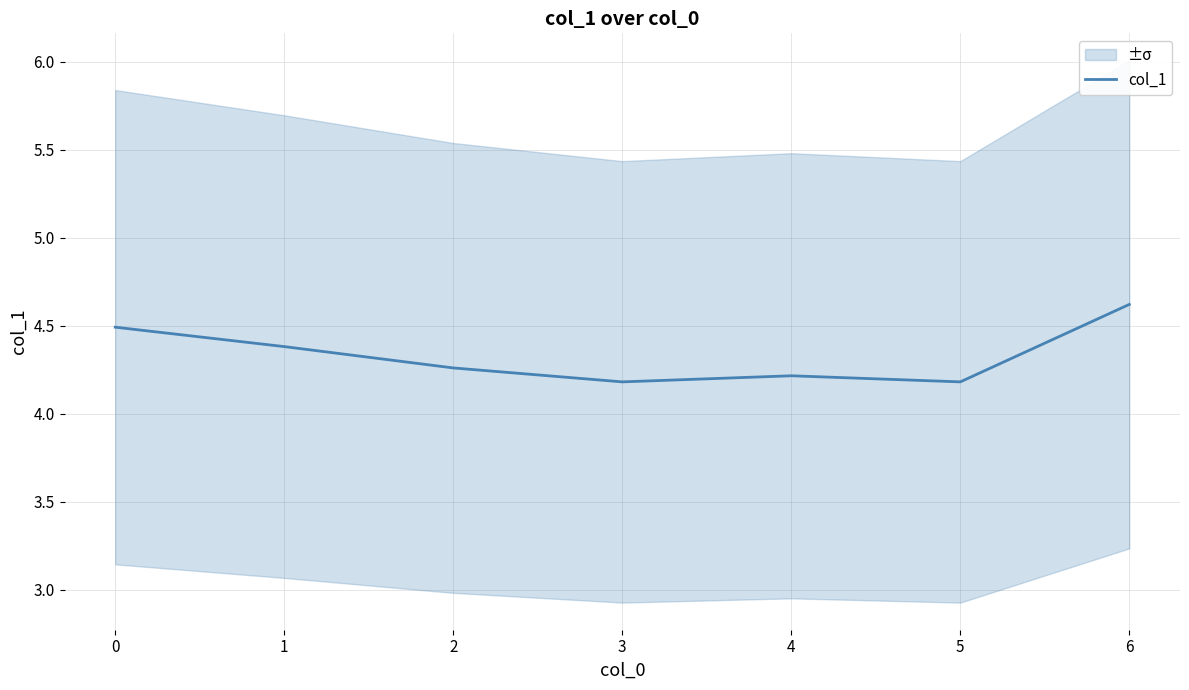

The value of col_1 at 6 is 2.0. True or false?

False